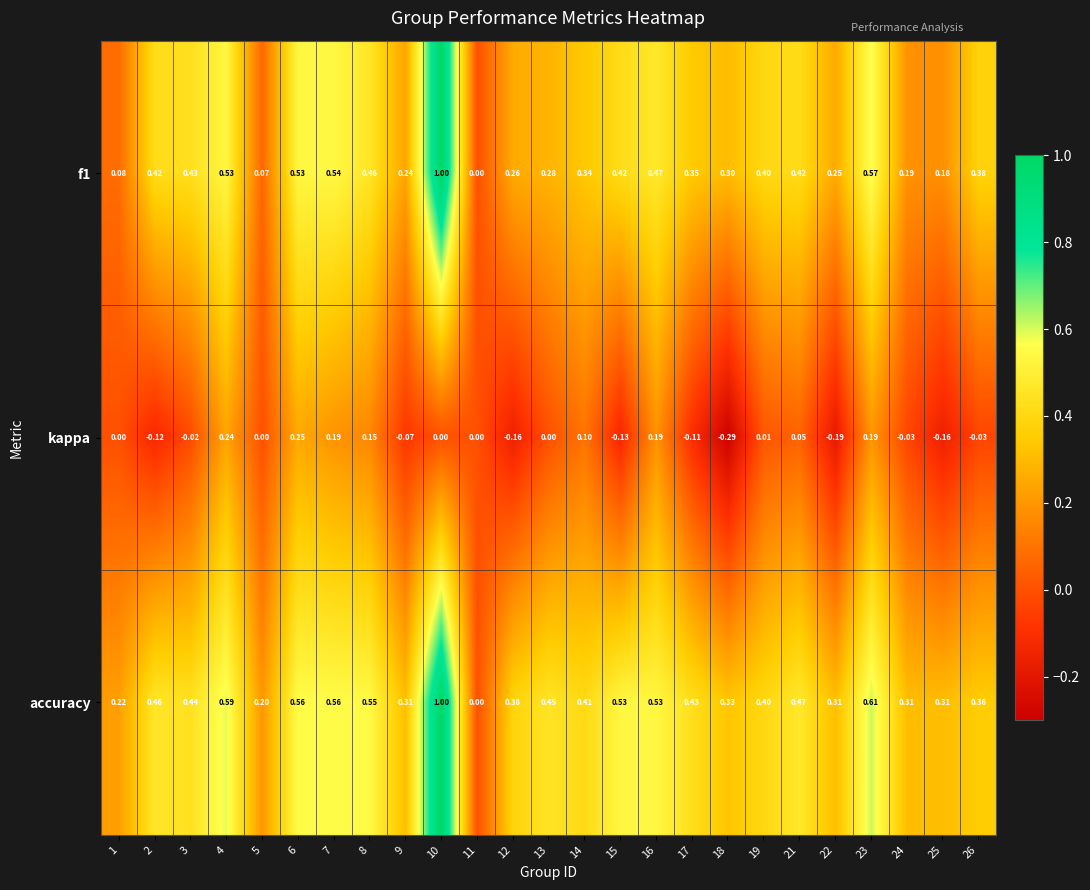

Is the value of kappa at 1 greater than the value of f1 at 25?

No